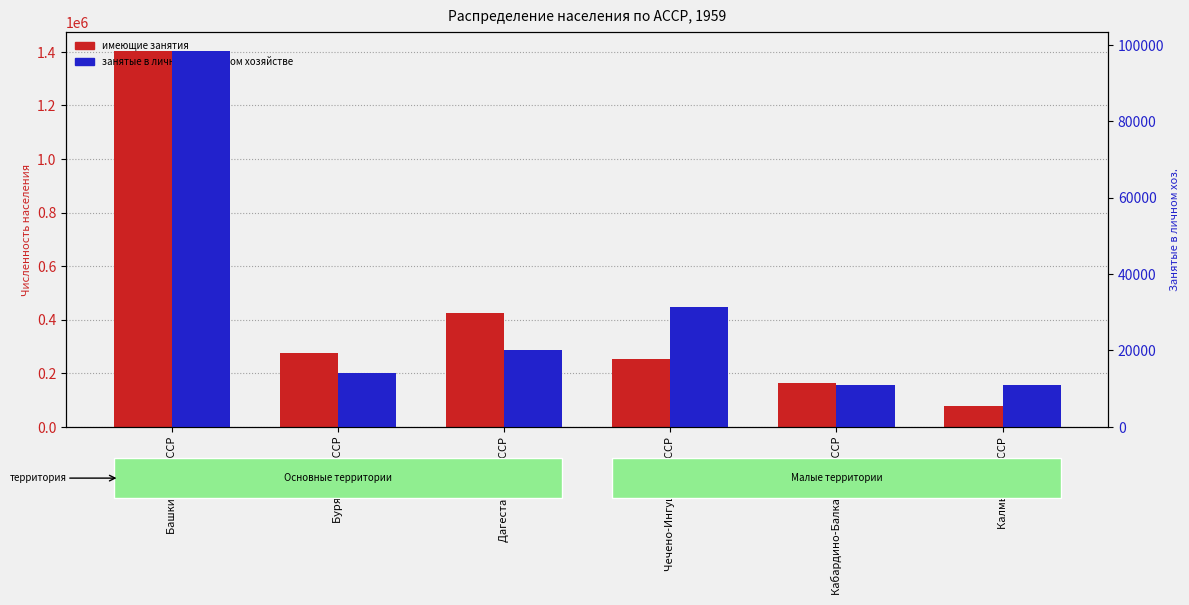

The value of занятые в личном подсобном хозяйстве at Кабардино-Балкарская АССР is 15141. True or false?

False